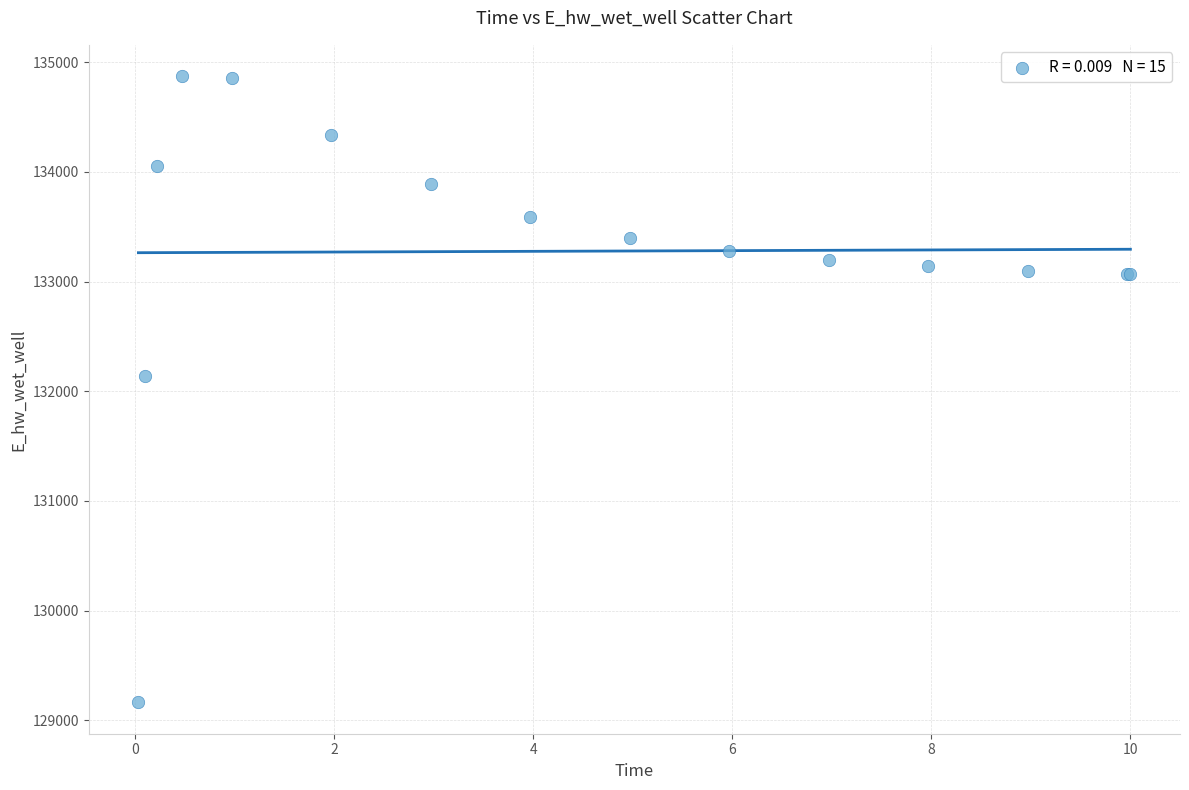

What Y value in the scatter plot is closest to 132018?

132142.8